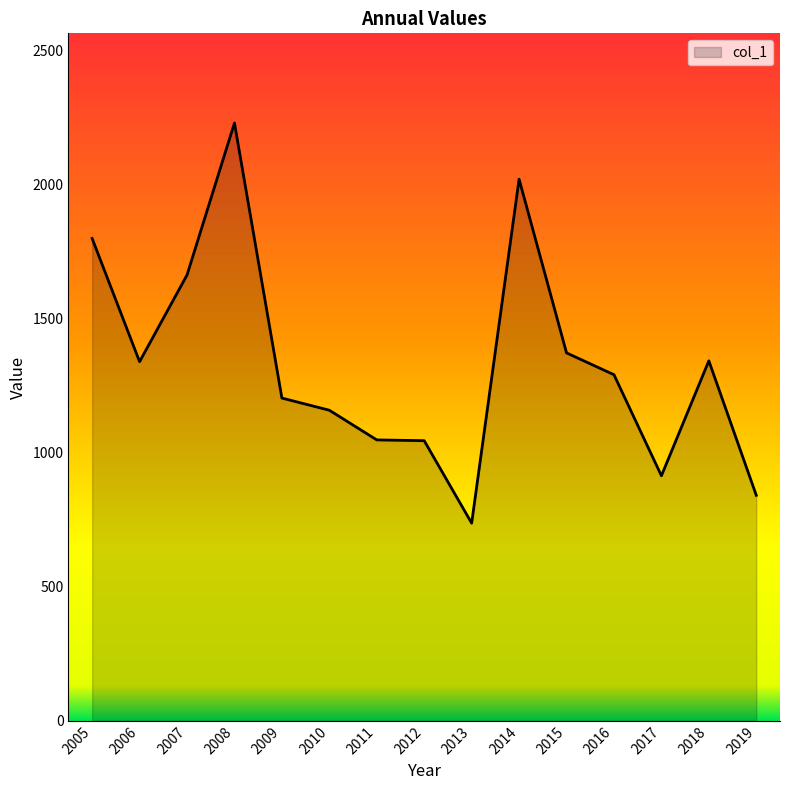

Is it true that the value at 2005 is 1799.0?

True